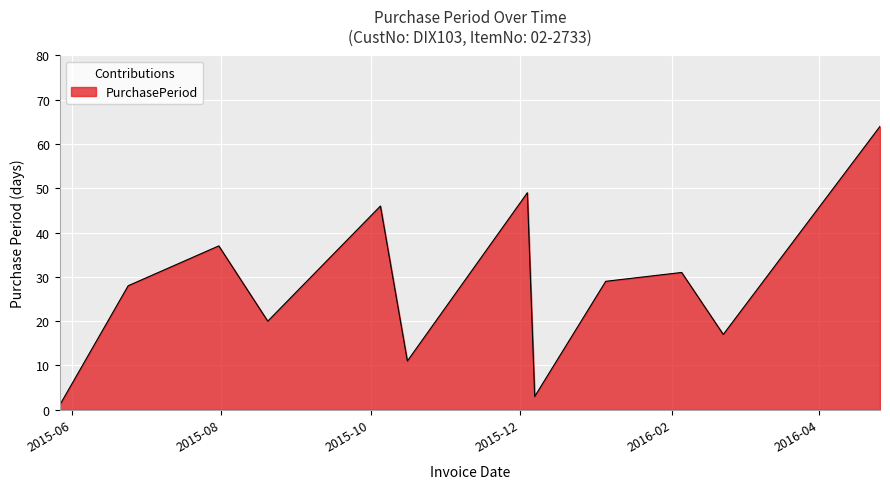

What is the maximum value shown in the chart?

64